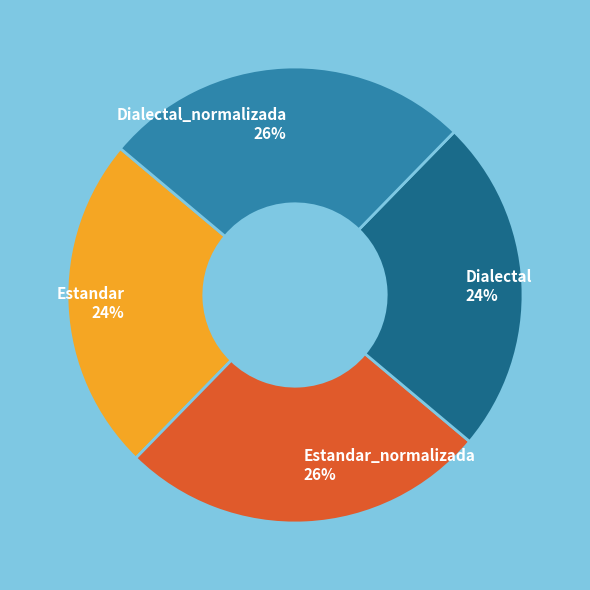

To the nearest percent, what is the combined percentage of Estandar and Estandar_normalizada?

50%